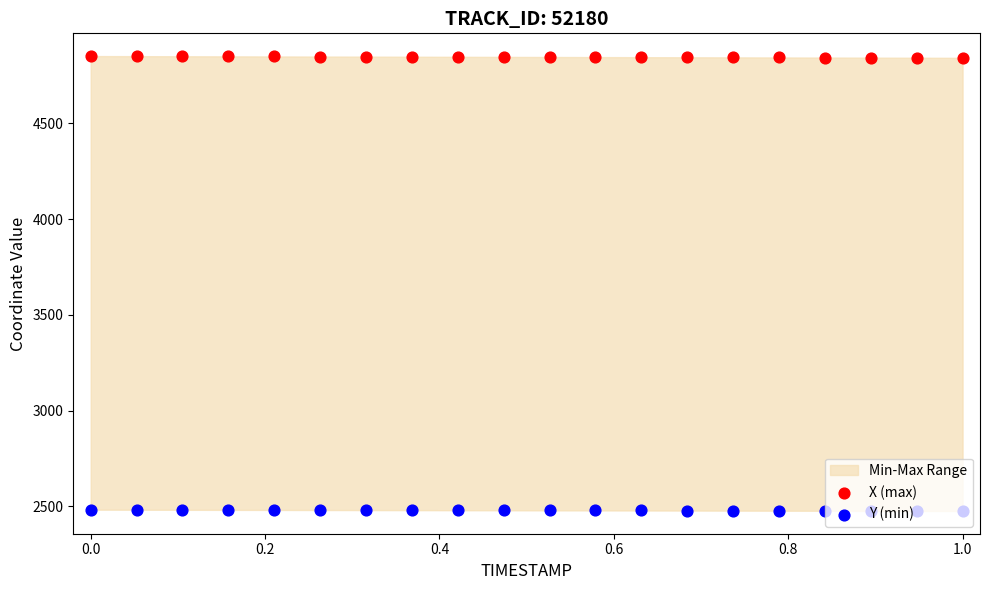

Which series has the widest spread of Y values?

X (max)